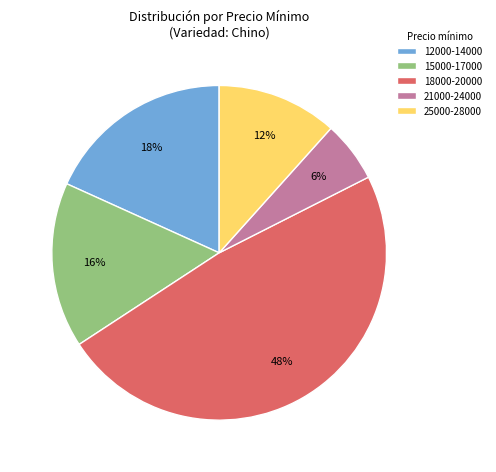

To the nearest percent, what is the difference between the 21000-24000 and 18000-20000 slice percentages?

42%